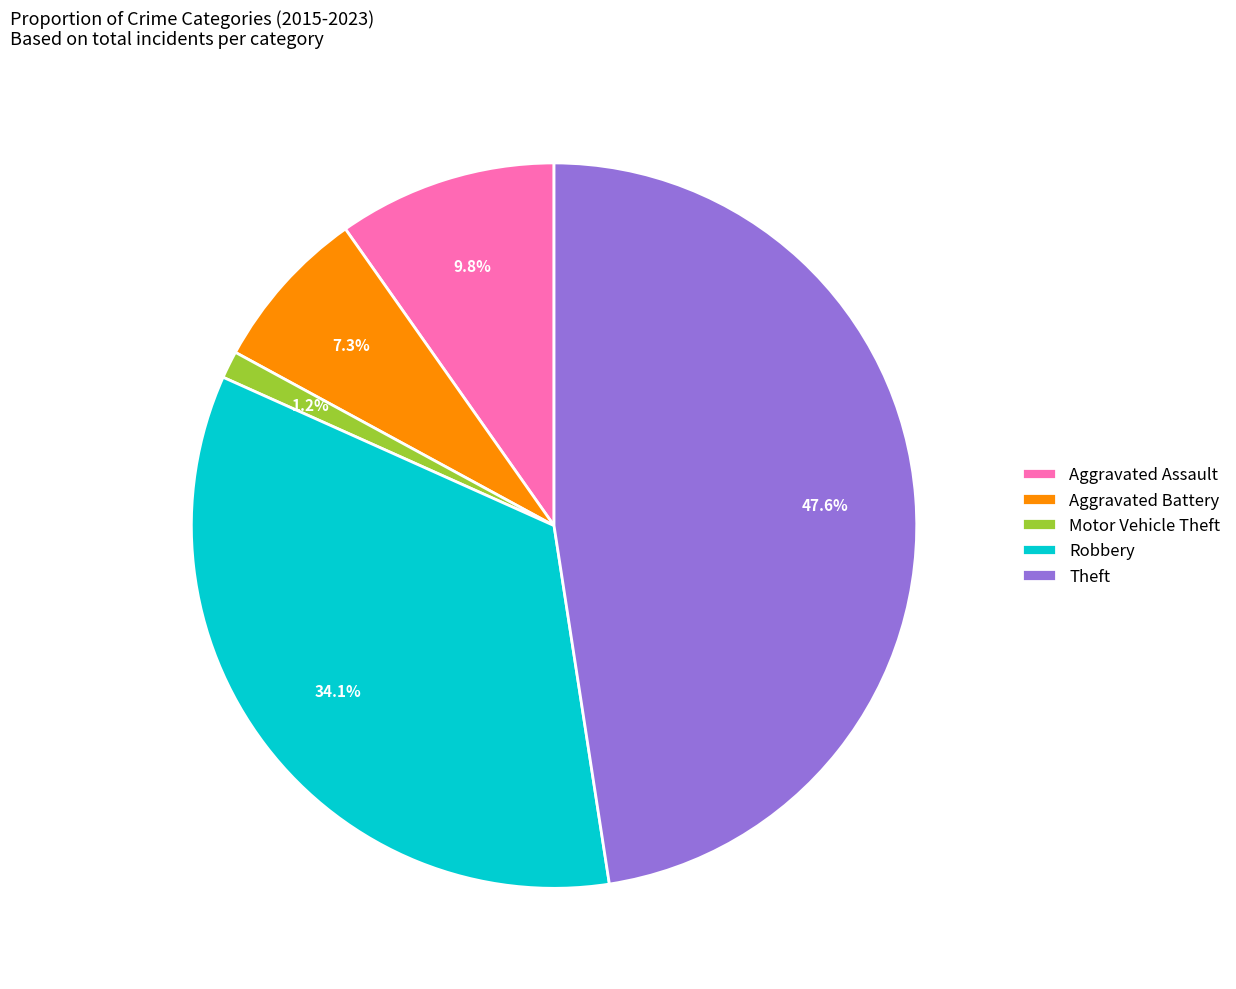

Rank the categories by value from highest to lowest.

Theft, Robbery, Aggravated Assault, Aggravated Battery, Motor Vehicle Theft